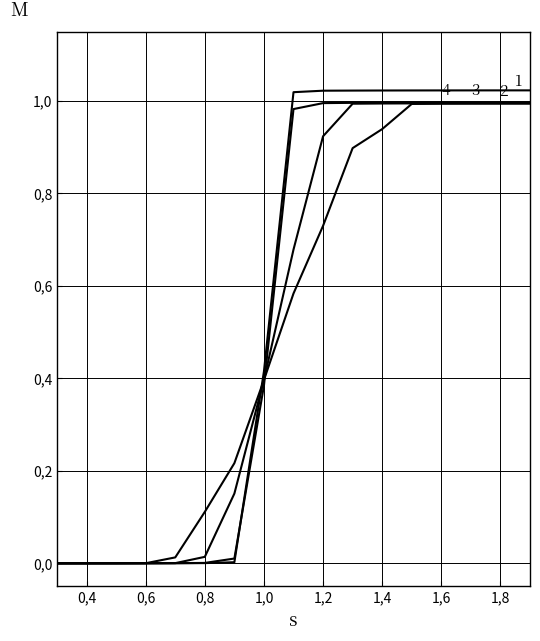

Reading left to right, transcribe all the data shown in this chart.

2004 10: 0.0	0.0	0.0	0.0	0.0	0.0	0.0	0.4	1.0	1.0	1.0	1.0	1.0	1.0	1.0	1.0	1.0
2005 04: 0.0	0.0	0.0	0.0	0.0	0.0	0.0	0.4	1.0	1.0	1.0	1.0	1.0	1.0	1.0	1.0	1.0
2007 04: 0.0	0.0	0.0	0.0	0.0	0.0	0.2	0.4	0.7	0.9	1.0	1.0	1.0	1.0	1.0	1.0	1.0
2009 04: 0.0	0.0	0.0	0.0	0.0	0.1	0.2	0.4	0.6	0.7	0.9	0.9	1.0	1.0	1.0	1.0	1.0